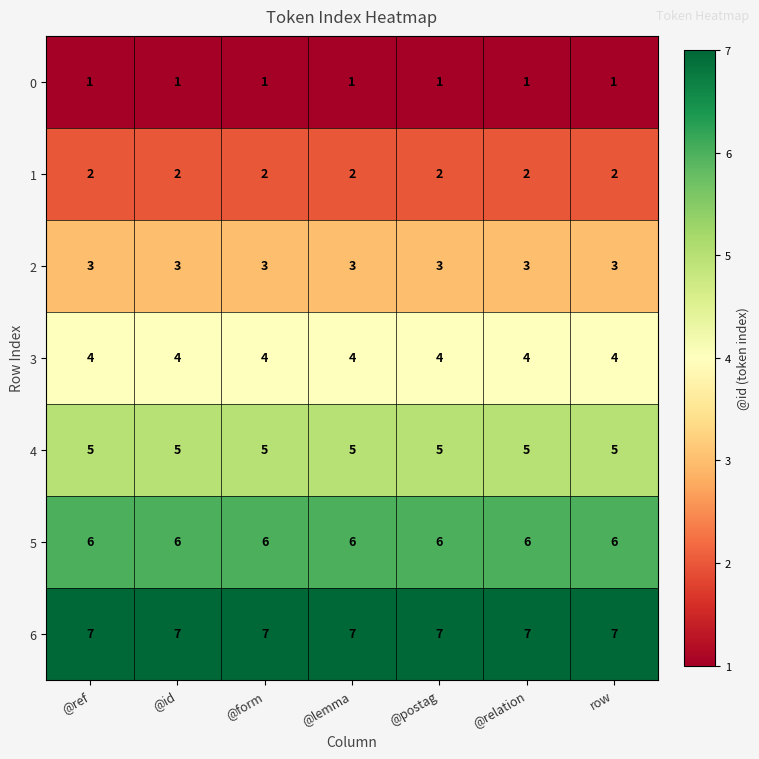

What is the sum of all 1 values?

14